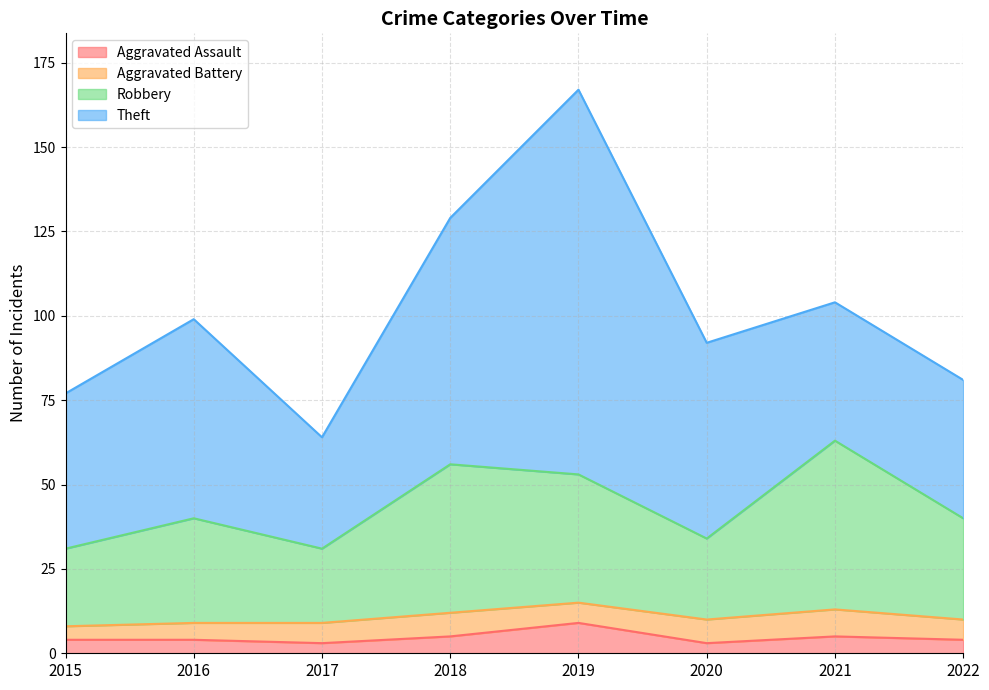

Which category has the highest value in the Robbery series?

2021